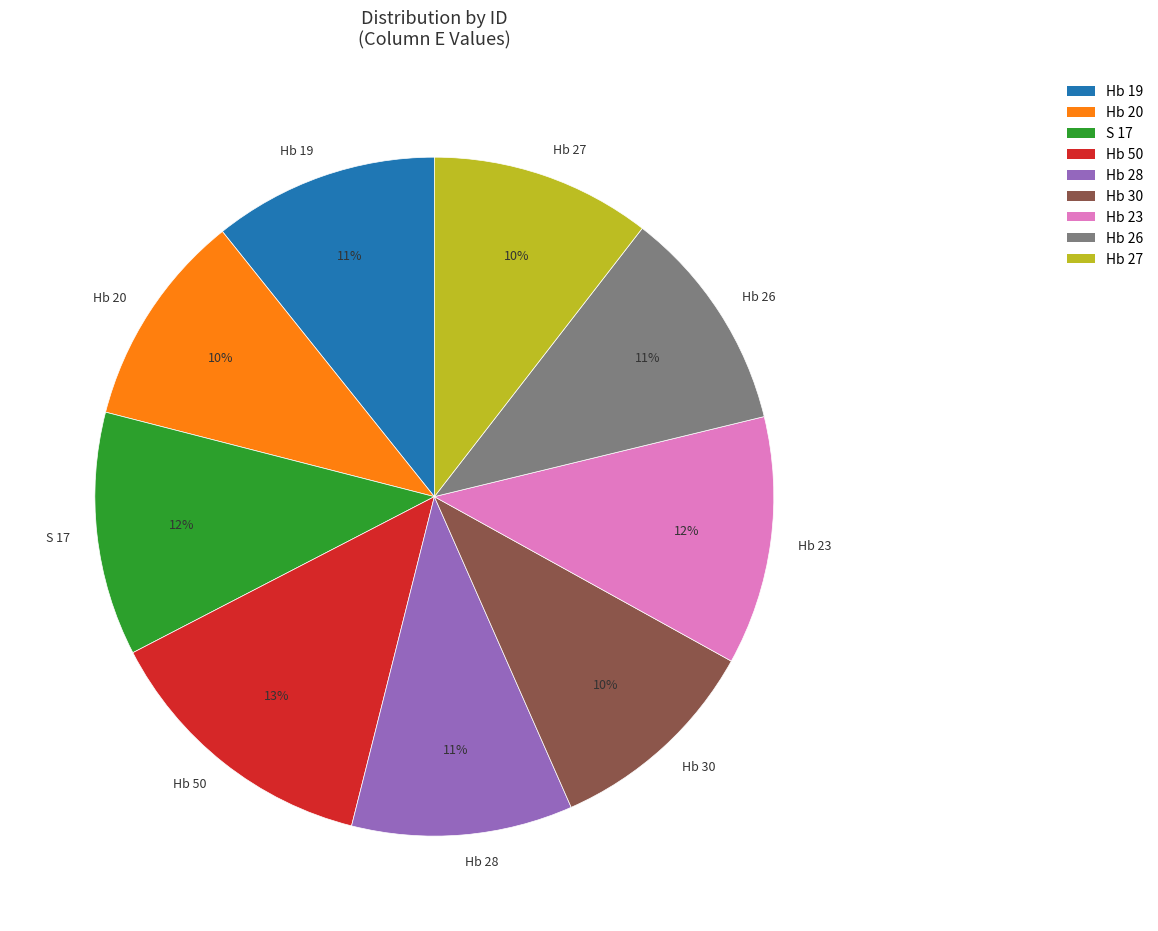

Is Hb 27 the majority of the pie?

No